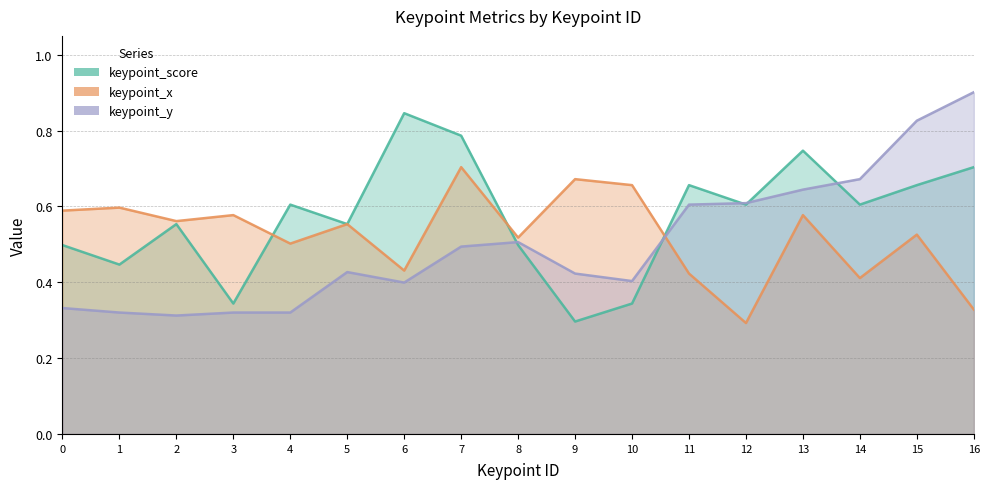

True or false: keypoint_x has more than 1 points higher than both neighbors.

True